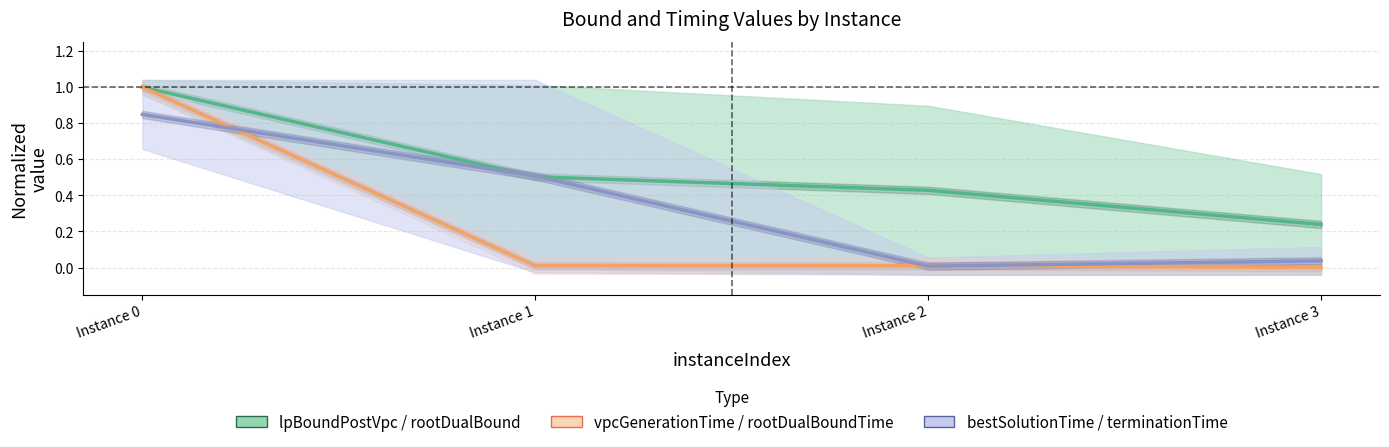

Is the value of vpcGenerationTime / rootDualBoundTime at Instance 1 greater than the value of bestSolutionTime / terminationTime at Instance 0?

No